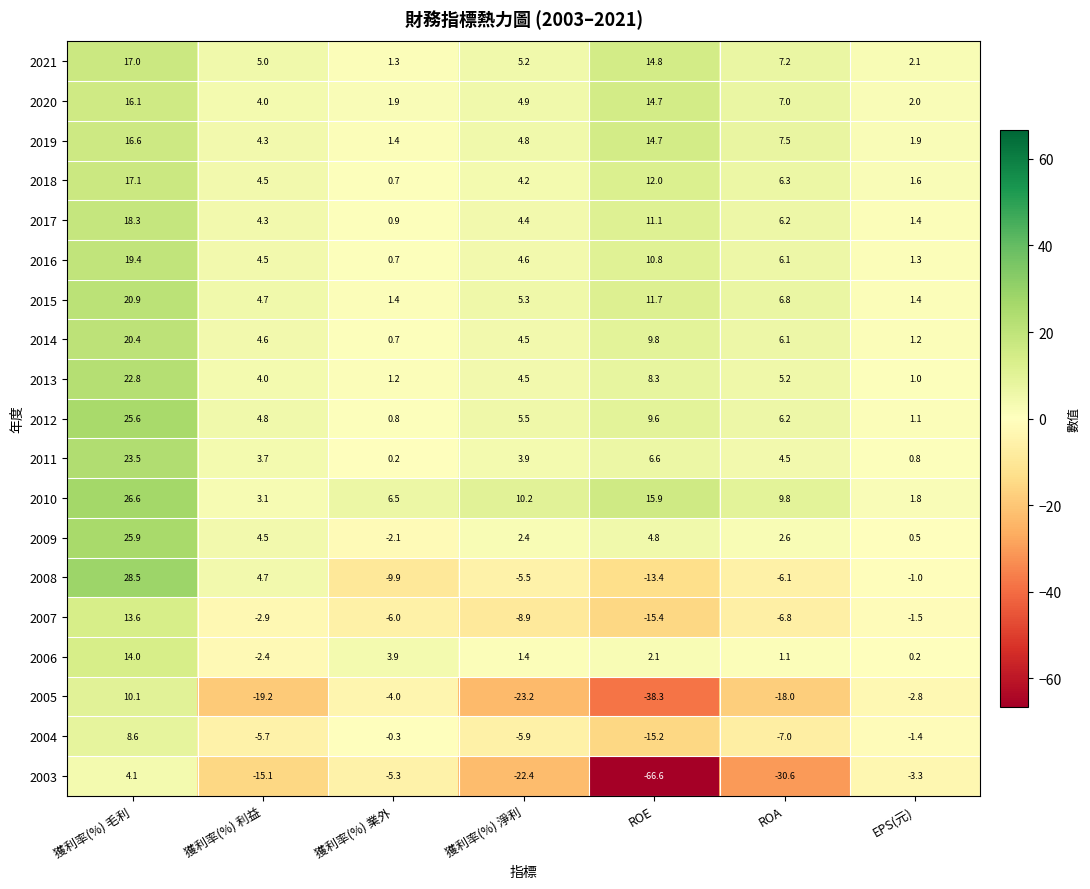

What is the sum of all 2010 values?

73.9